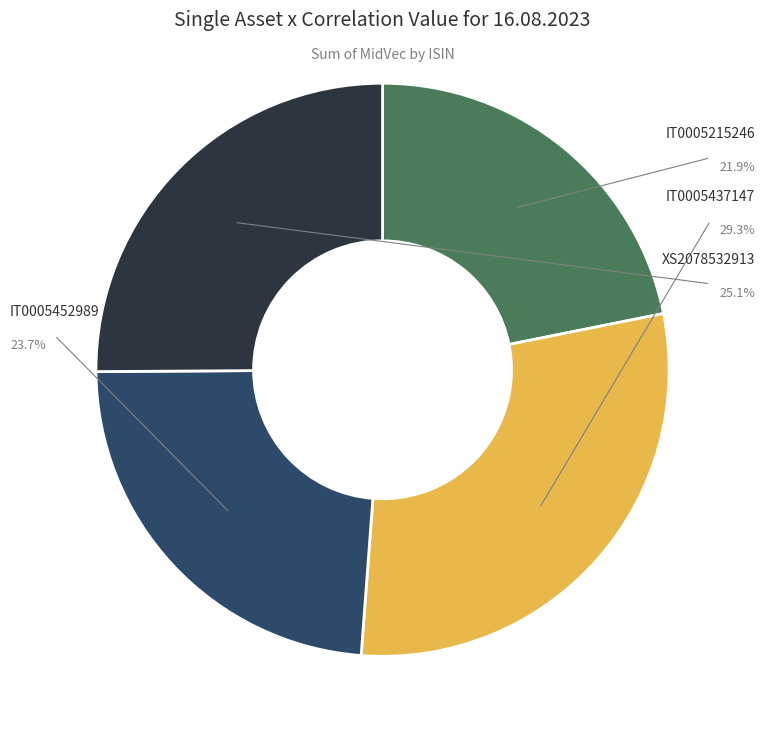

To the nearest percent, what is the combined percentage of IT0005215246 and IT0005452989?

46%